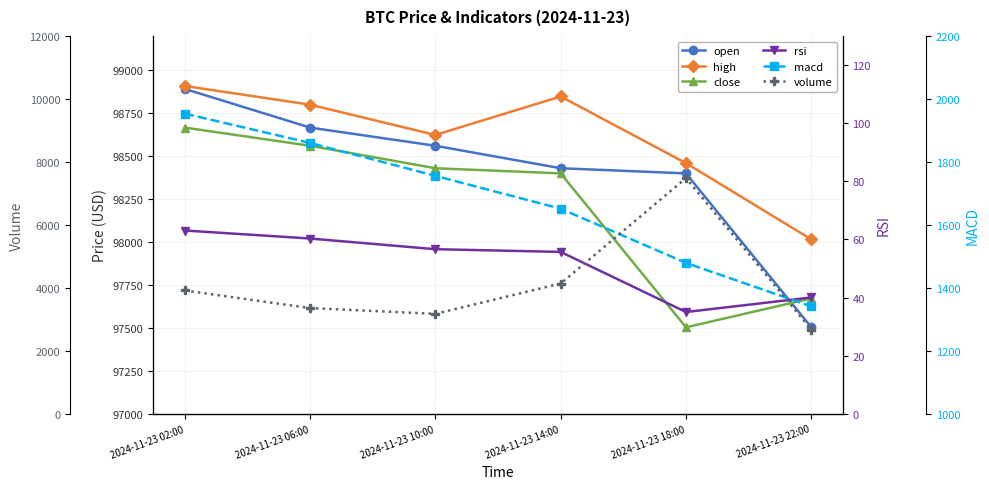

What is the label of the 4th point from the left?

2024-11-23 14:00